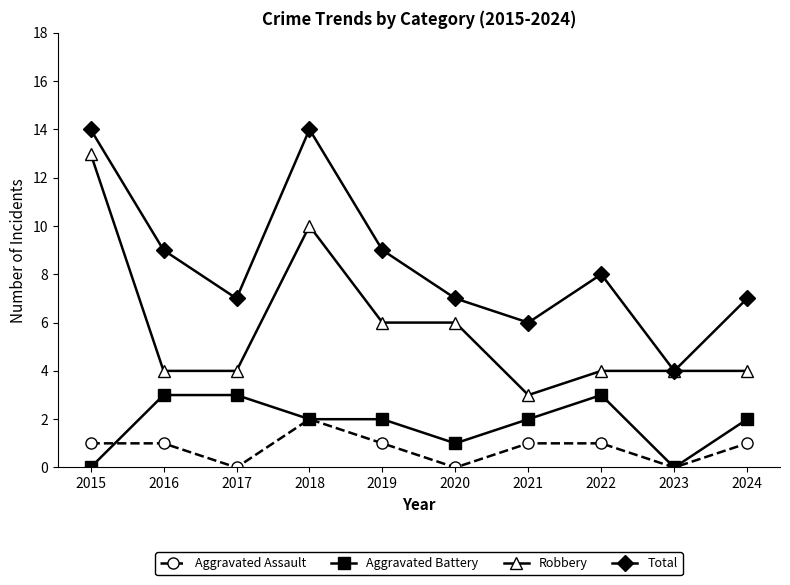

Count the number of categories in the chart.

10